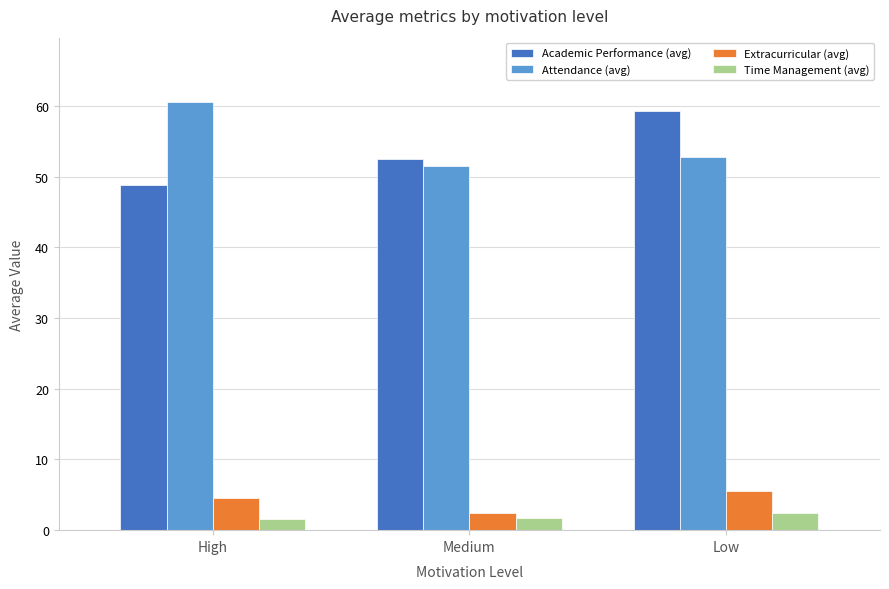

What is the value of the Academic Performance (avg) bar at the 1st from the left?

48.9